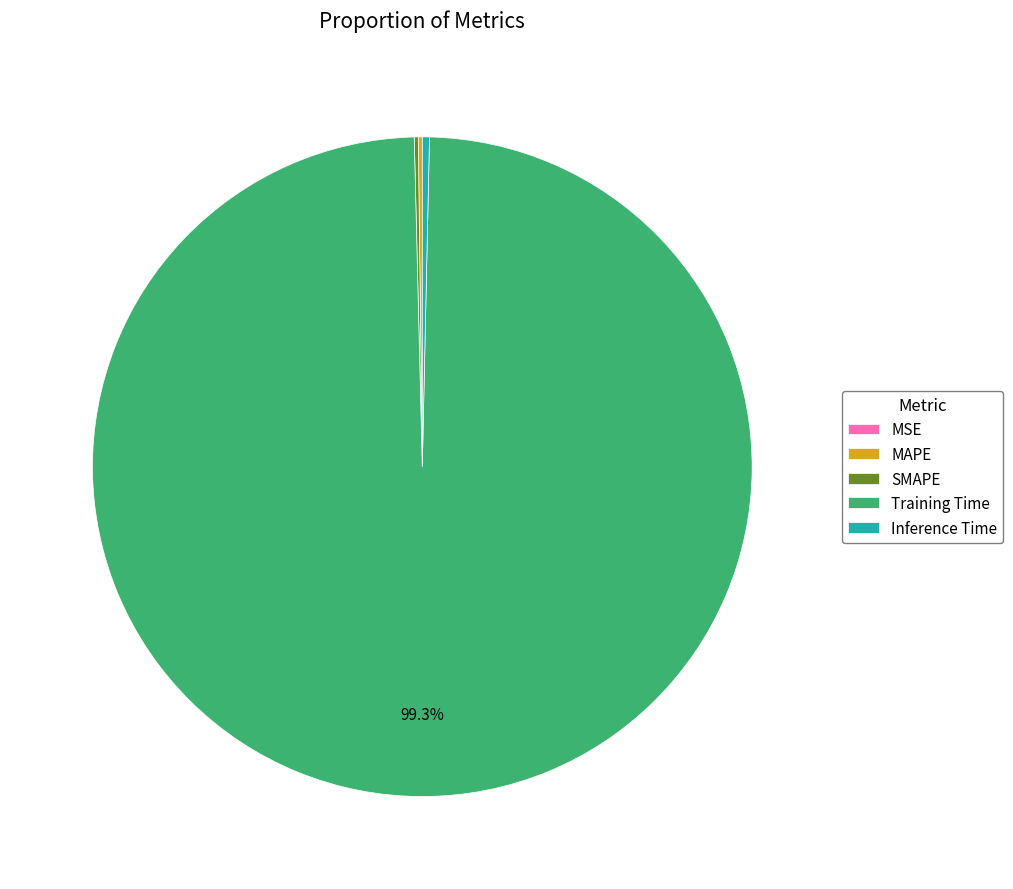

Is there a majority slice in this chart?

Yes